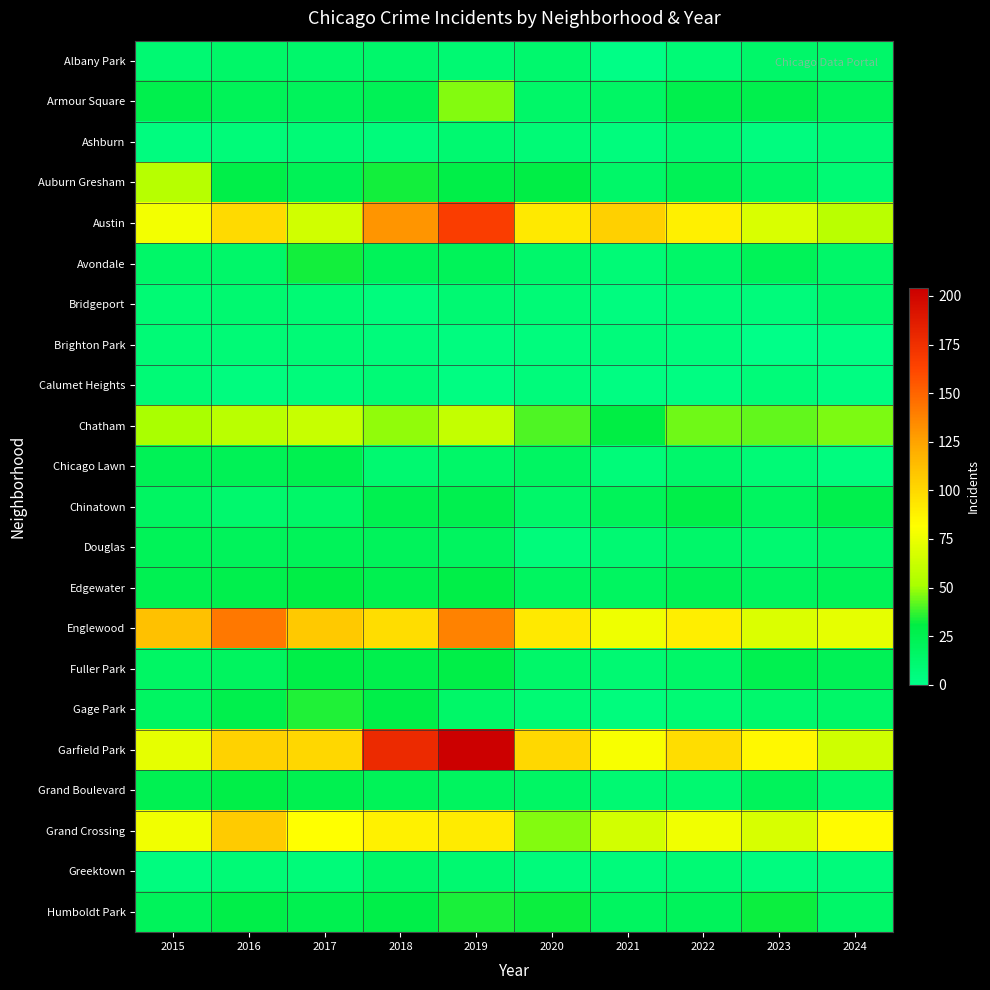

Which label corresponds to the largest value in the chart?

2019